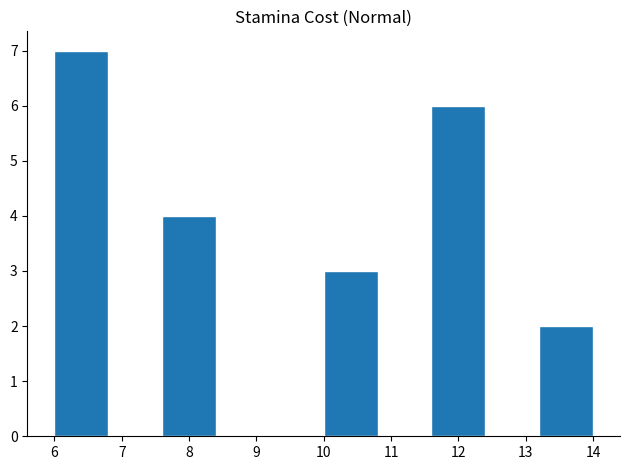

Reading left to right, list every bar in this chart as the range it spans on the x-axis followed by its height. The values are not printed on the chart, so give them approximately, as read against the axis.

6.0 to 6.8: 7
6.8 to 7.6: 0
7.6 to 8.4: 4
8.4 to 9.2: 0
9.2 to 10.0: 0
10.0 to 10.8: 3
10.8 to 11.6: 0
11.6 to 12.4: 6
12.4 to 13.2: 0
13.2 to 14.0: 2